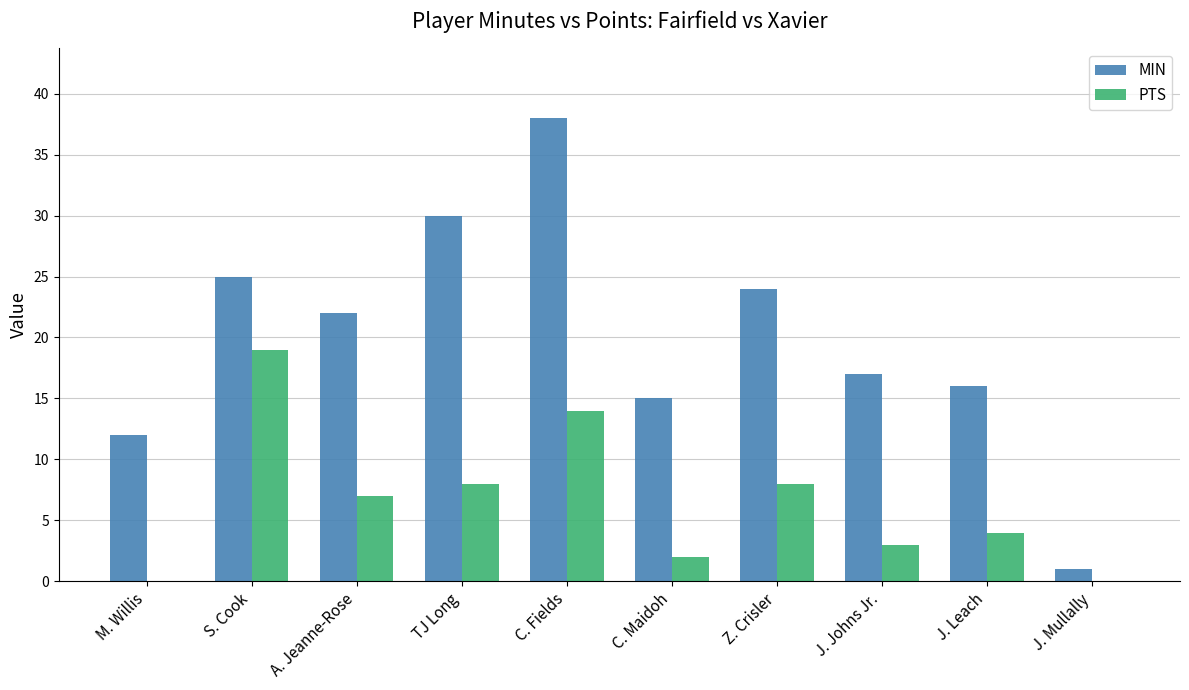

At which label does PTS reach its peak?

S. Cook